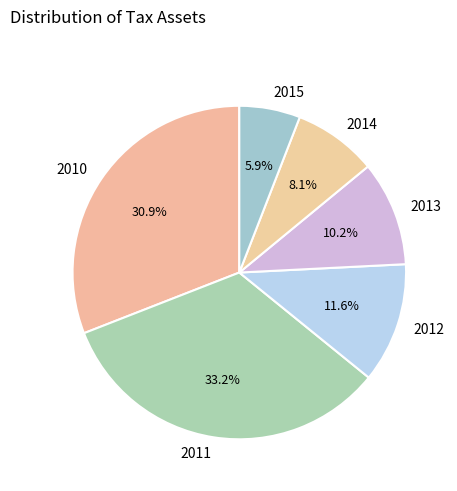

Is there any slice that represents more than half of the pie?

No